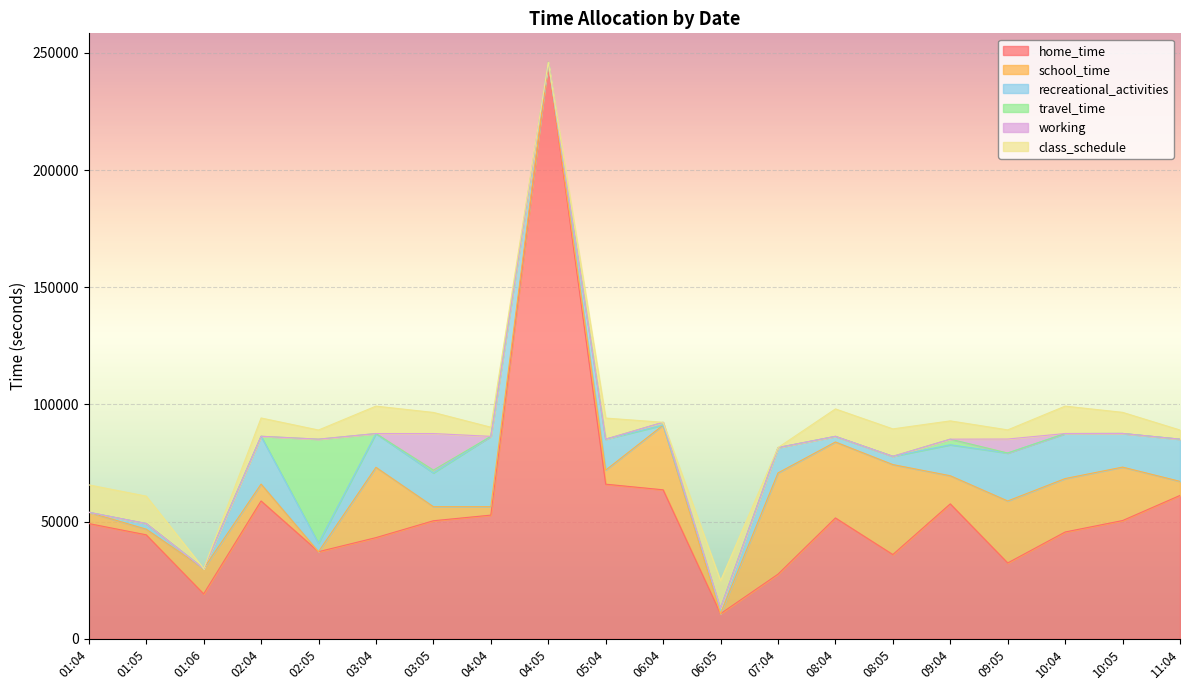

Which series changed the most between 02:04 and 08:04?

school_time